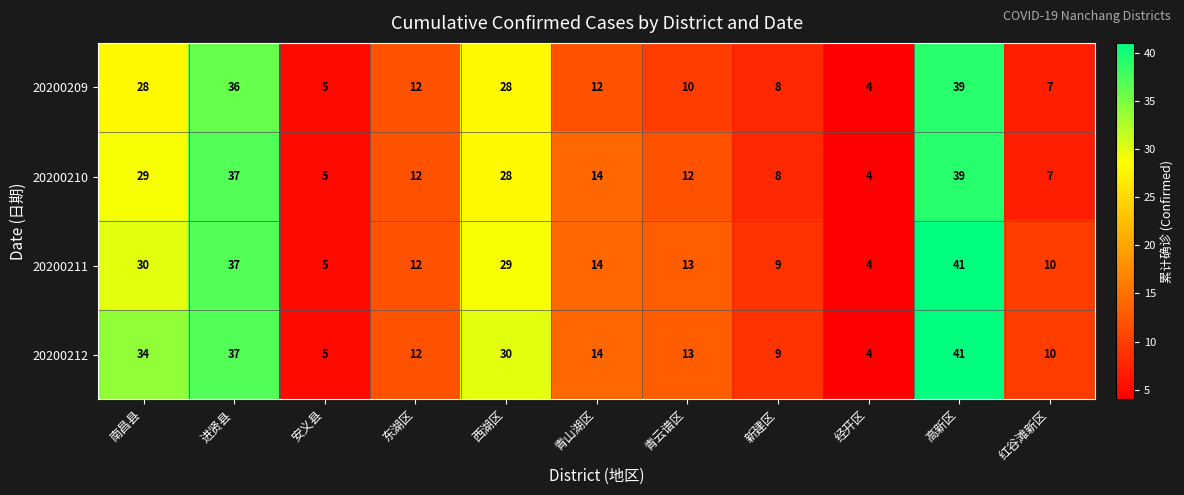

Which label corresponds to the smallest value in the chart?

经开区